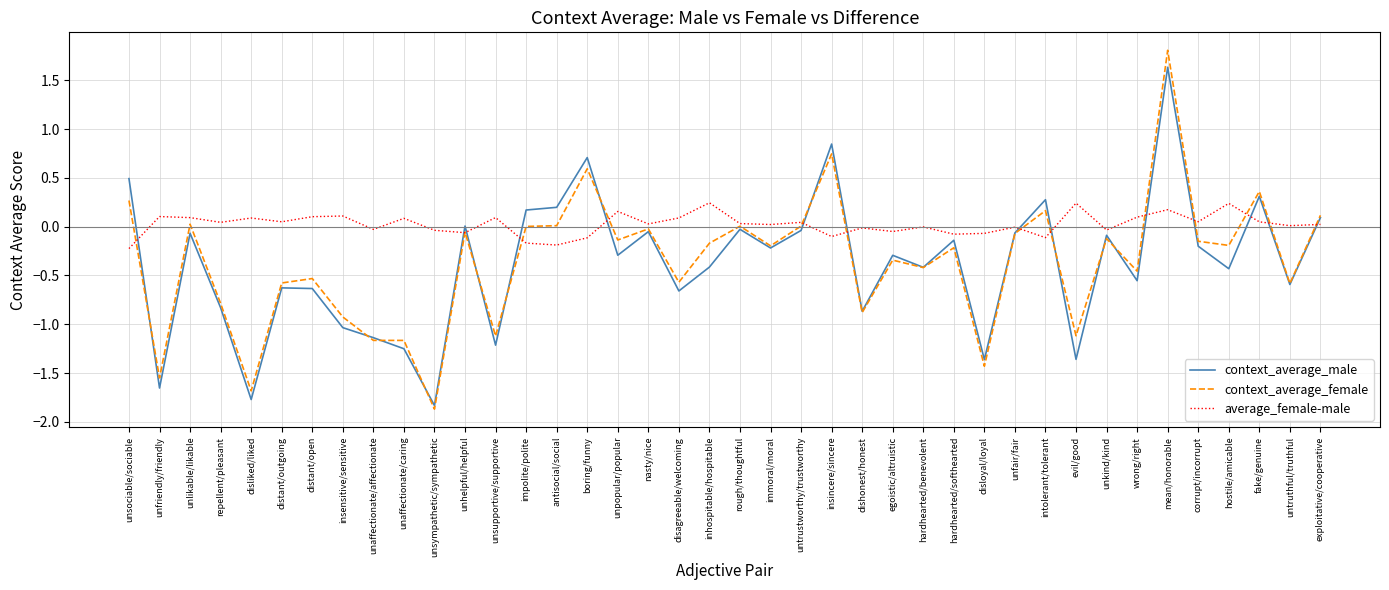

Between which two adjacent categories do context_average_male and average_female-male first intersect?

unsociable/sociable and unfriendly/friendly